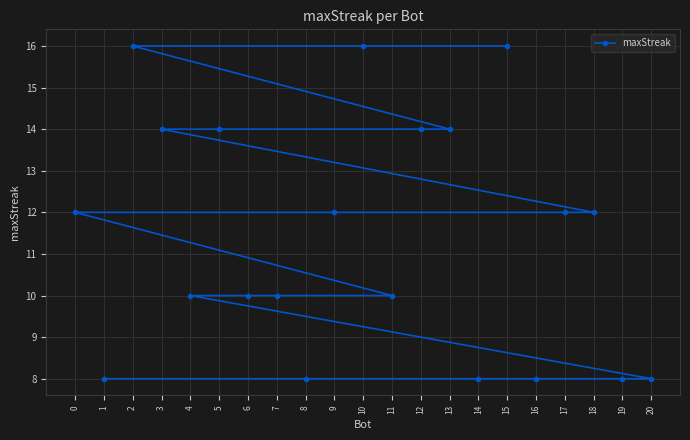

Between 16 and 8, which is larger?

16